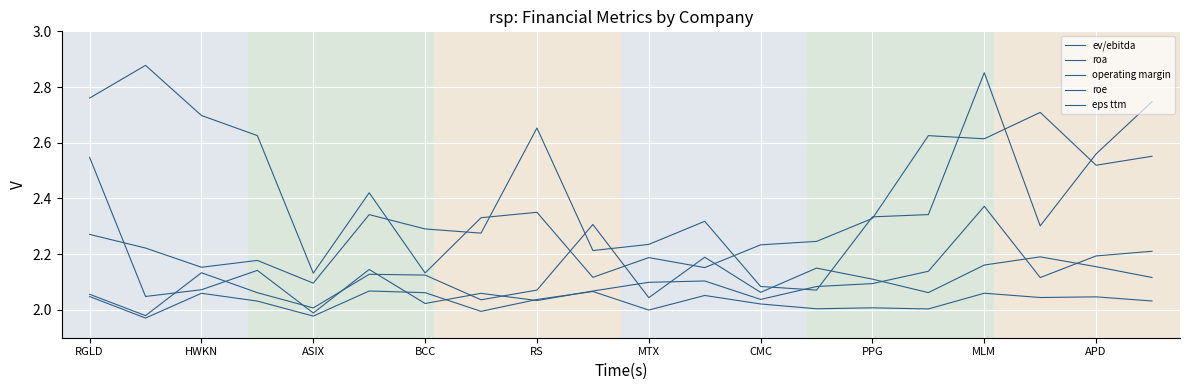

Does the chart display data point markers on the line(s)?

No